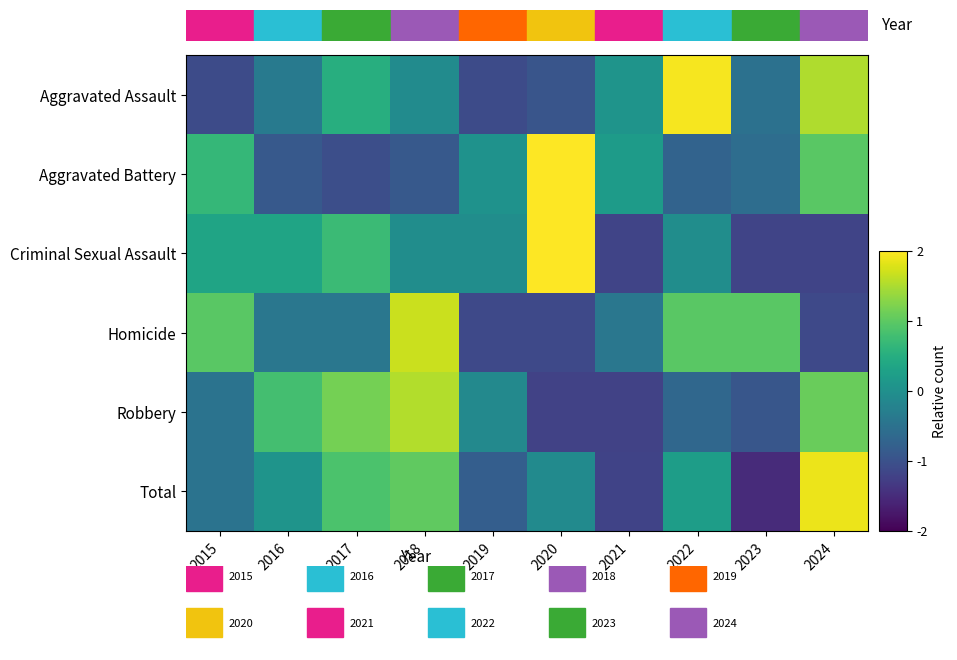

Reading right to left, what are all the values shown in this chart?

Aggravated Assault: 2024=1.5	2023=-0.5	2022=2.0	2021=0.1	2020=-0.9	2019=-1.1	2018=-0.1	2017=0.5	2016=-0.4	2015=-1.1
Aggravated Battery: 2024=1.0	2023=-0.6	2022=-0.7	2021=0.2	2020=2.2	2019=0.0	2018=-0.9	2017=-1.0	2016=-0.9	2015=0.7
Criminal Sexual Assault: 2024=-1.2	2023=-1.2	2022=-0.0	2021=-1.2	2020=2.2	2019=-0.0	2018=-0.0	2017=0.7	2016=0.3	2015=0.3
Homicide: 2024=-1.1	2023=1.0	2022=1.0	2021=-0.4	2020=-1.1	2019=-1.1	2018=1.7	2017=-0.4	2016=-0.4	2015=1.0
Robbery: 2024=1.1	2023=-0.9	2022=-0.7	2021=-1.2	2020=-1.2	2019=-0.1	2018=1.5	2017=1.2	2016=0.8	2015=-0.5
Total: 2024=1.9	2023=-1.5	2022=0.2	2021=-1.2	2020=-0.1	2019=-0.8	2018=1.0	2017=0.9	2016=0.1	2015=-0.5